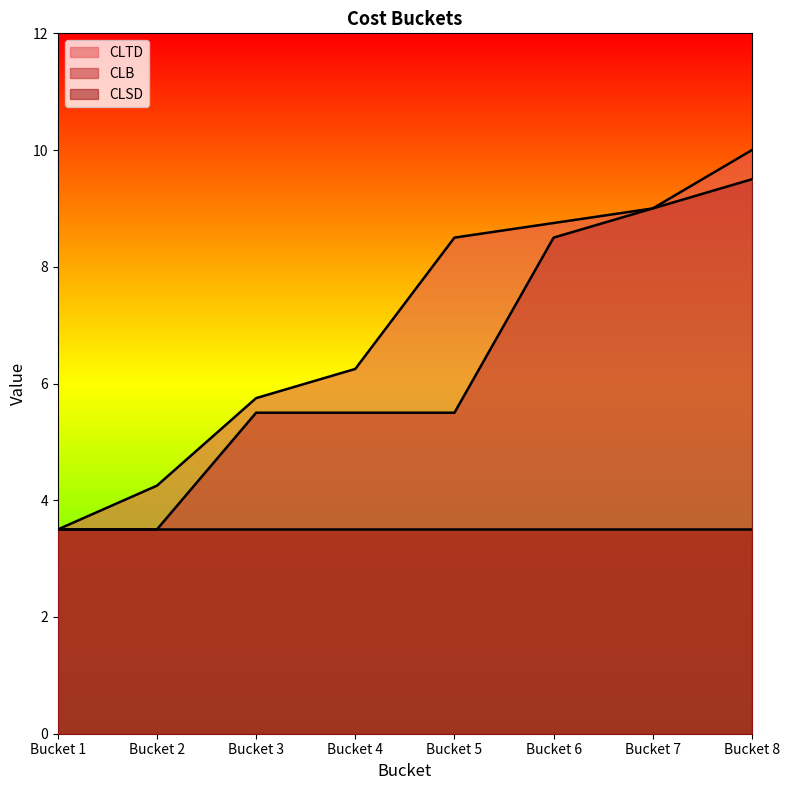

Rank the series at Bucket 5 from lowest to highest value.

CLSD, CLB, CLTD